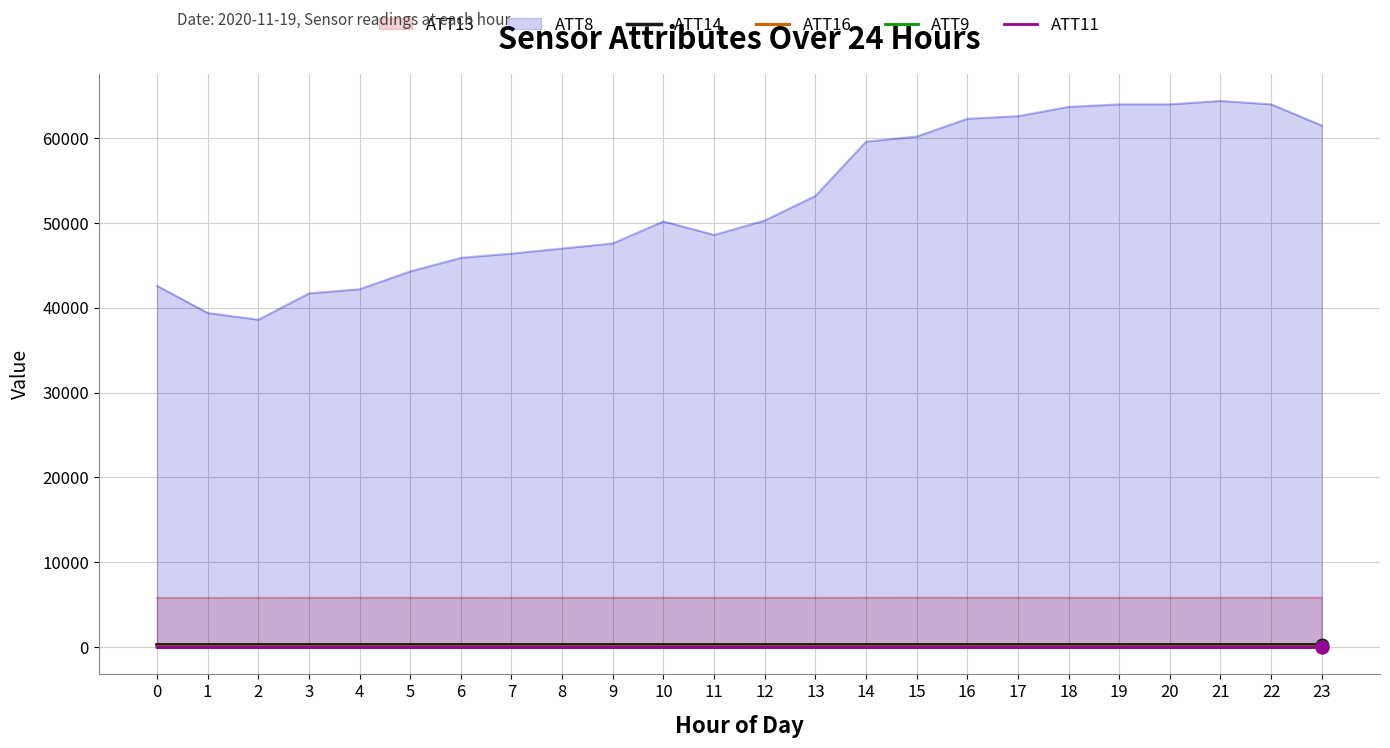

Does the chart have visible grid lines?

Yes